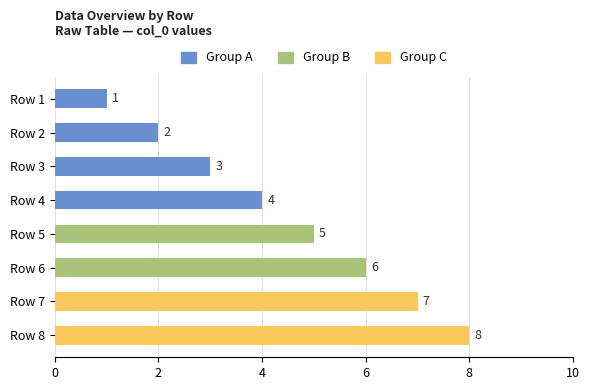

What is the difference between the values at Row 5 and Row 8?

3